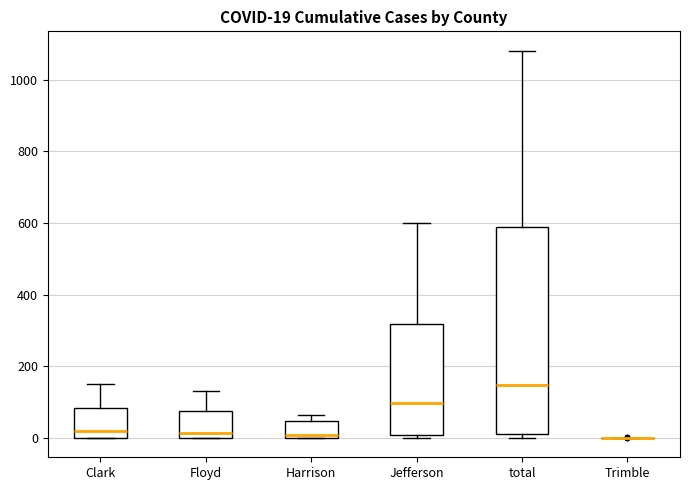

Comparing the boxes themselves (not the whiskers), which one is the tallest?

total